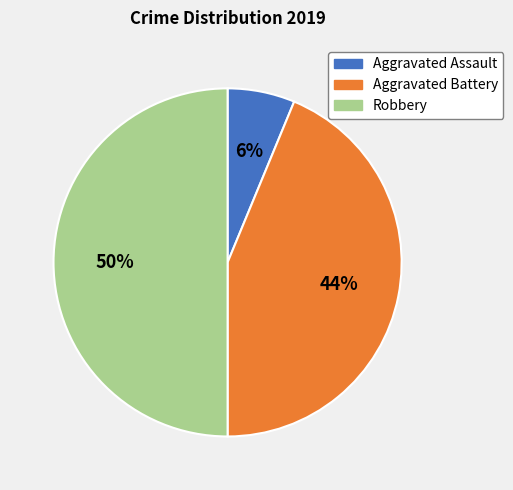

Rank the categories by value from lowest to highest.

Aggravated Assault, Aggravated Battery, Robbery